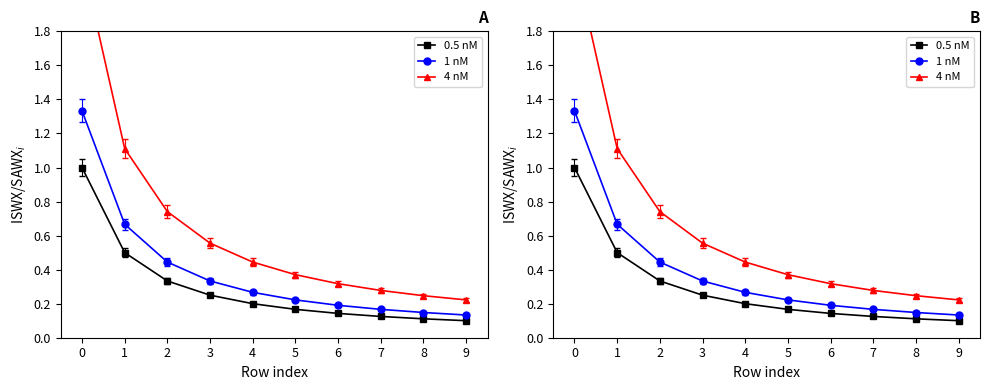

What is the smallest value displayed?

0.1